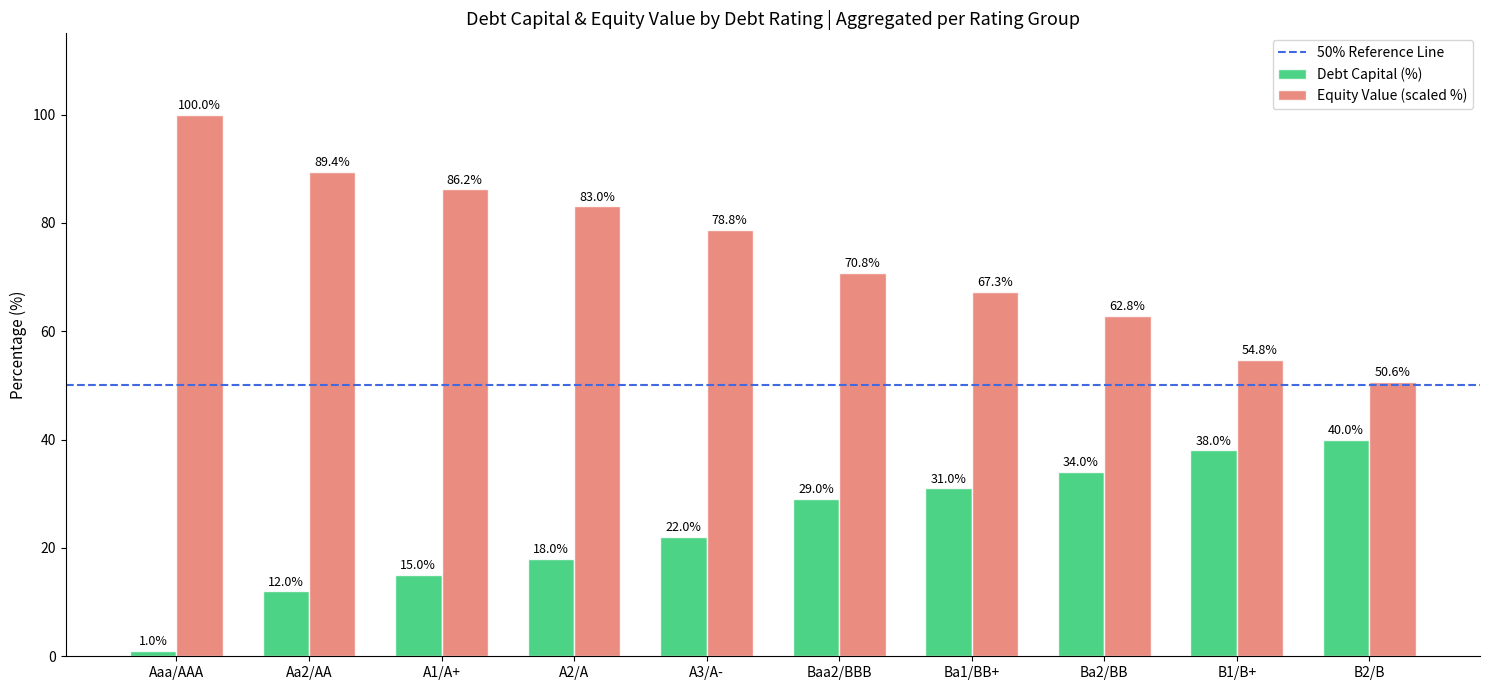

What is the maximum value shown in the chart?

100.0